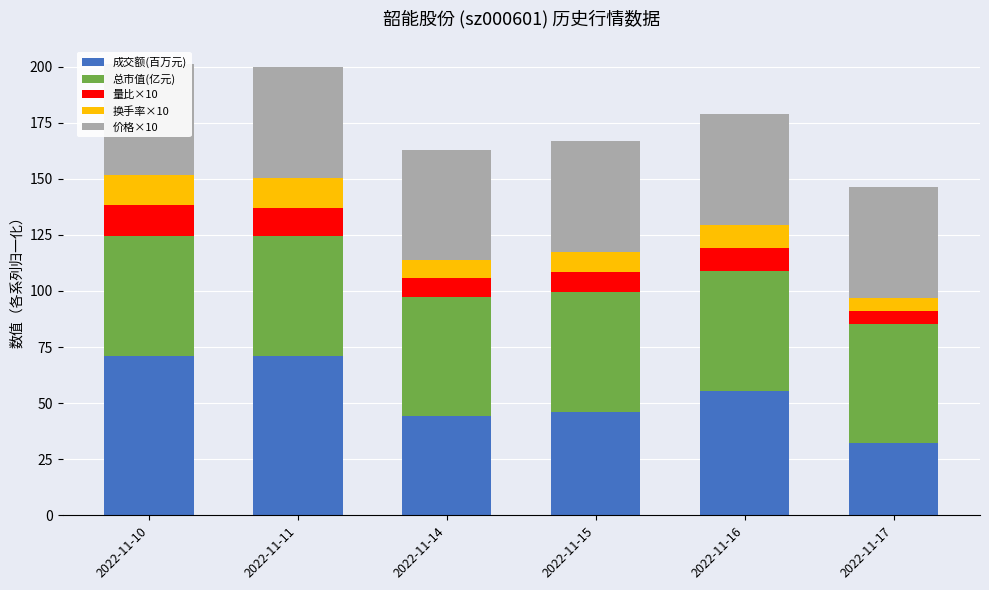

What is the total value across all series at 2022-11-14?

162.9